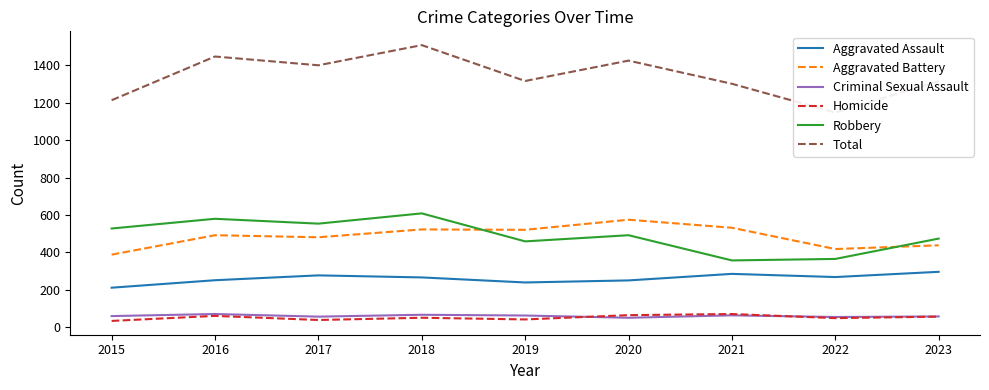

At how many categories does at least one series exceed 1306?

6